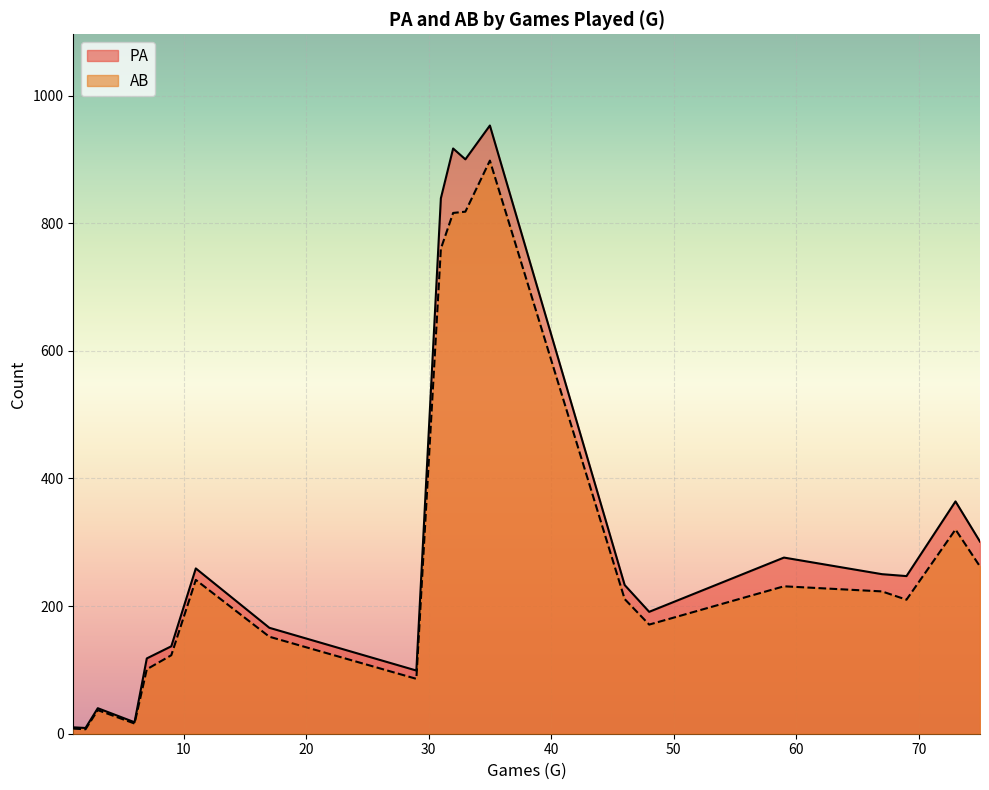

What is the minimum value for PA?

9